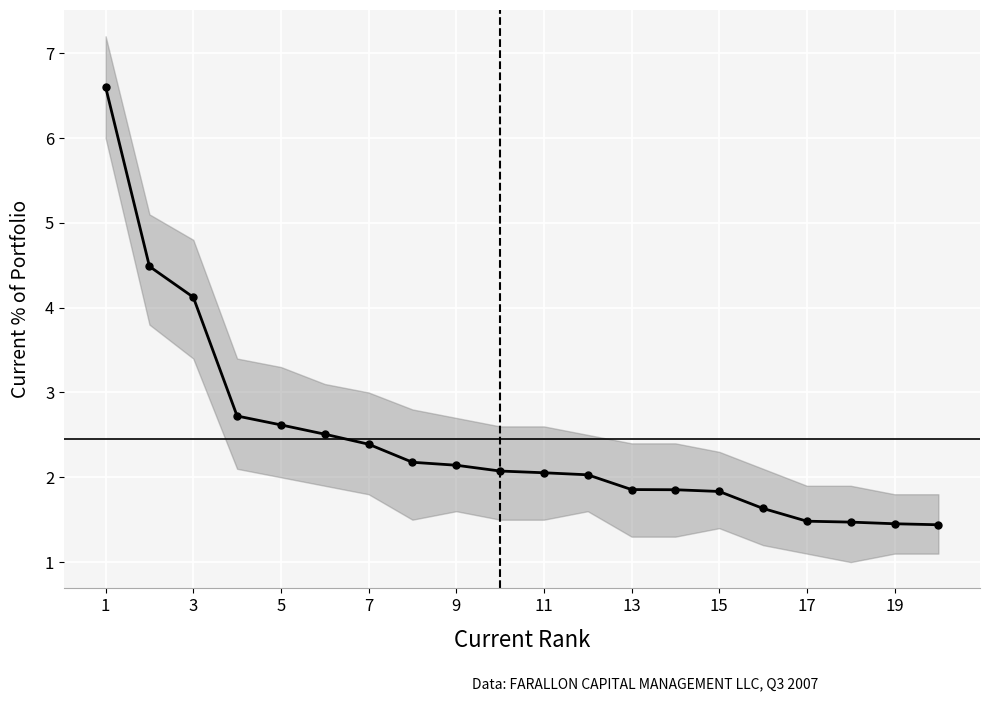

What is the minimum value shown in the chart?

1.4